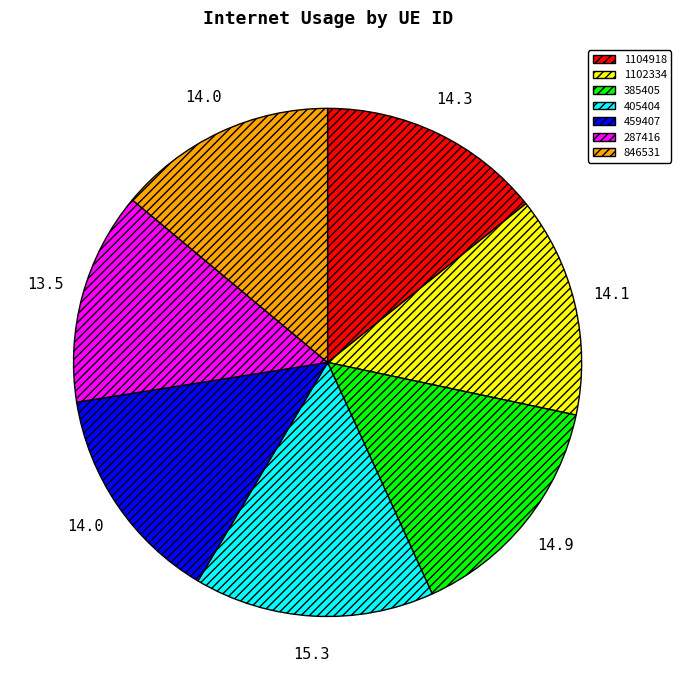

Approximately how many times larger is the value at 287416 compared to 385405?

0.9